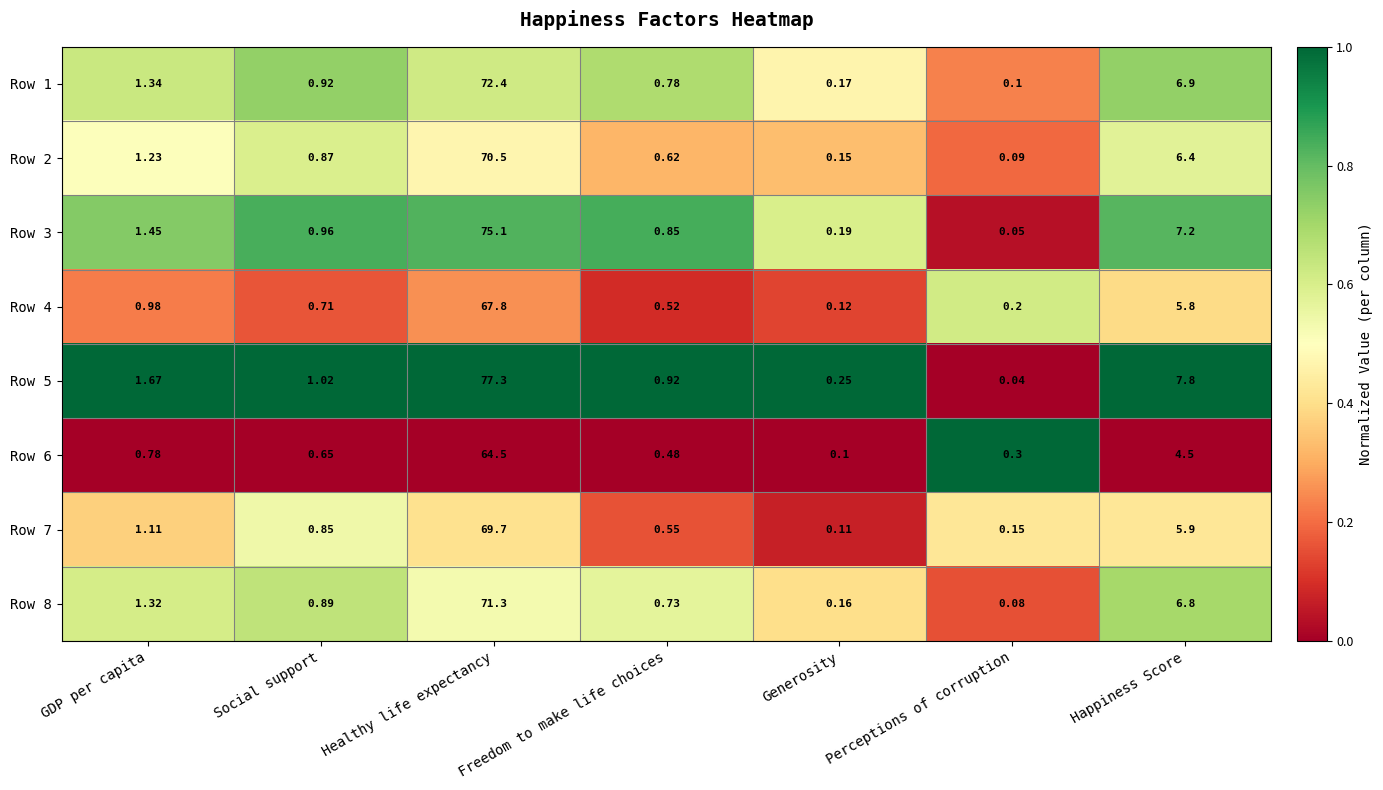

Which category has the lowest value in the Row 3 series?

Perceptions of corruption